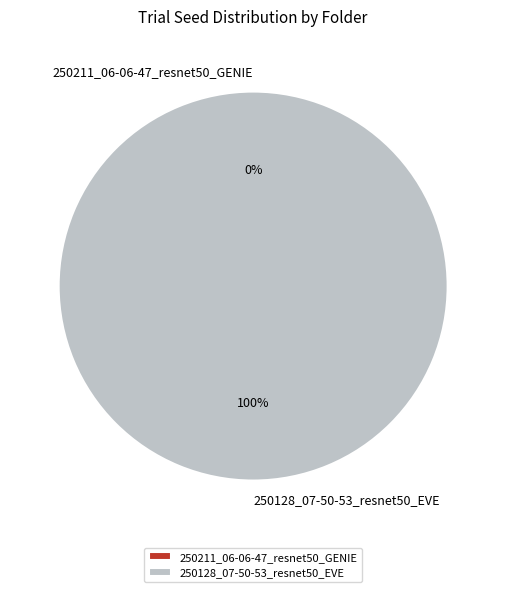

Between 250211_06-06-47_resnet50_GENIE and 250128_07-50-53_resnet50_EVE, which is larger?

250128_07-50-53_resnet50_EVE